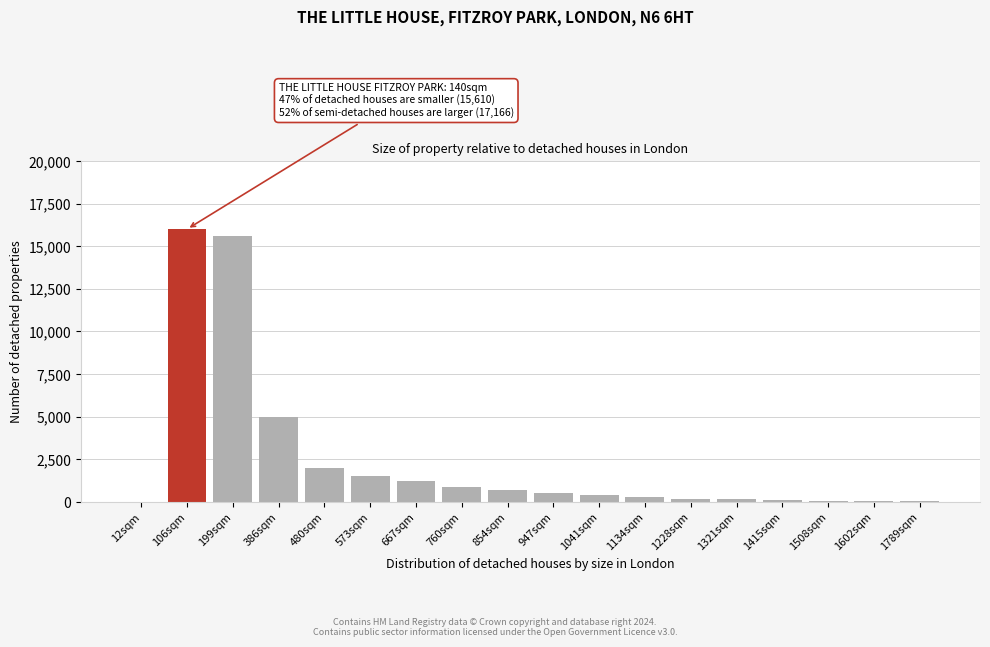

What is the maximum value shown in the chart?

16000